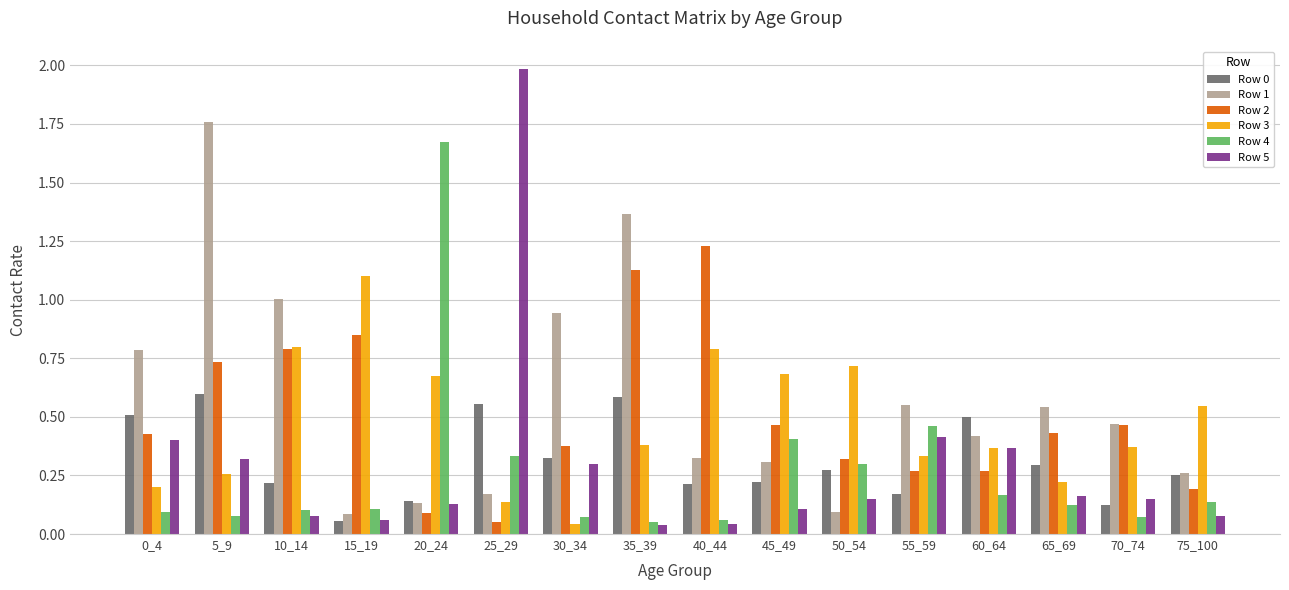

At how many categories does at least one series exceed 0?

16